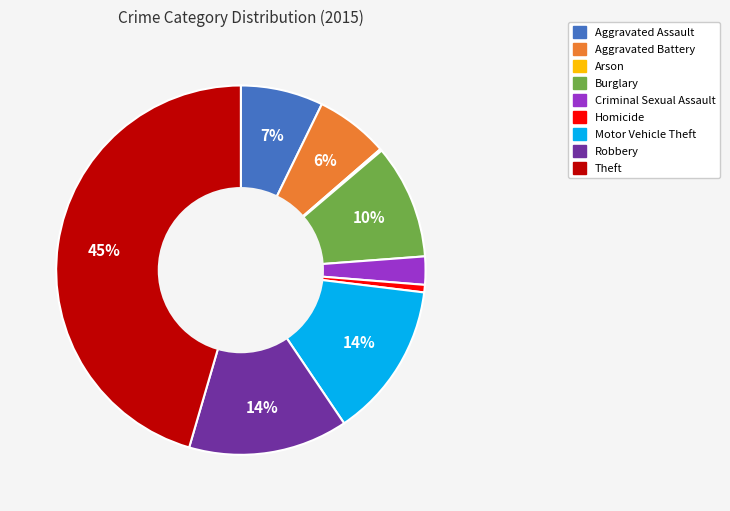

True or false: Criminal Sexual Assault accounts for 2% of the total.

True